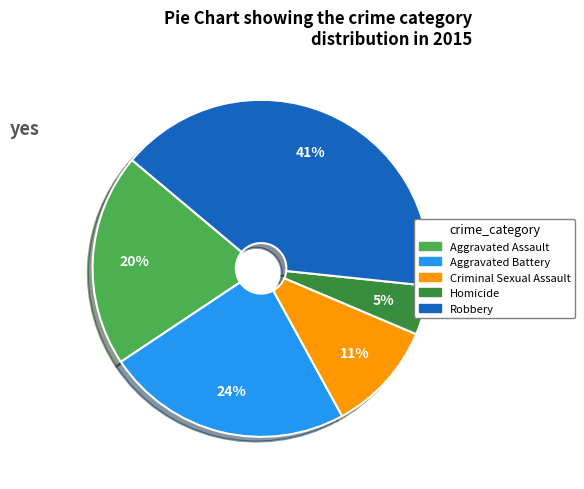

Does Aggravated Battery represent more than half of the total?

No